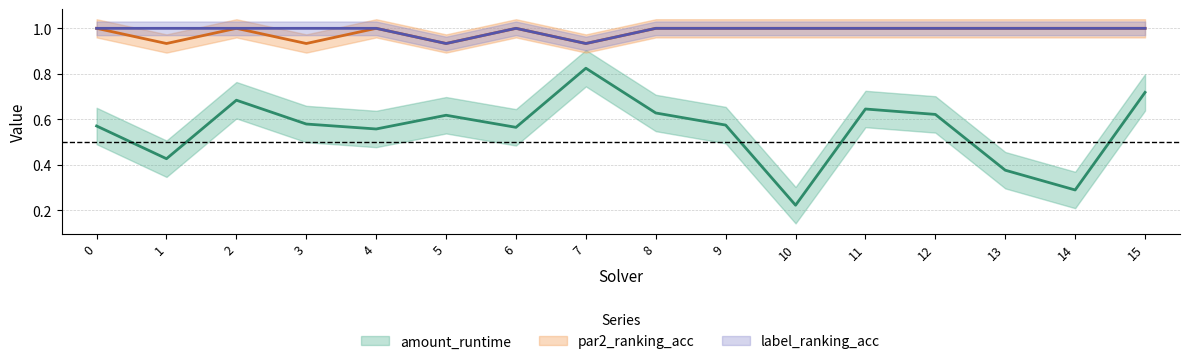

What value does the amount_runtime series have at 3?

0.6